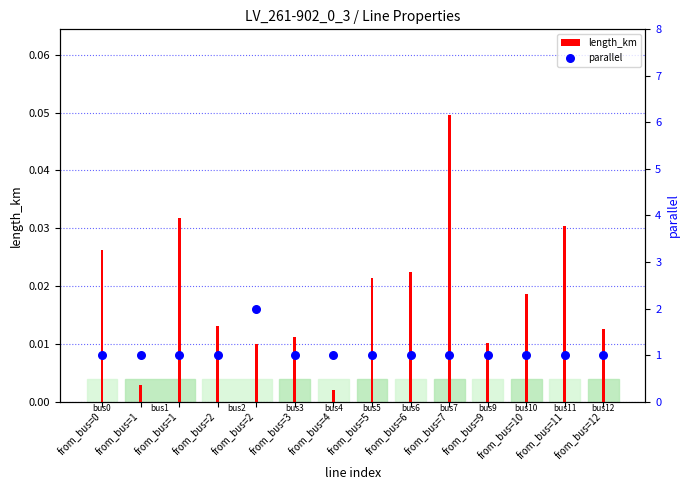

Is the value of length_km at from_bus=5 greater than the value of parallel at from_bus=3?

No